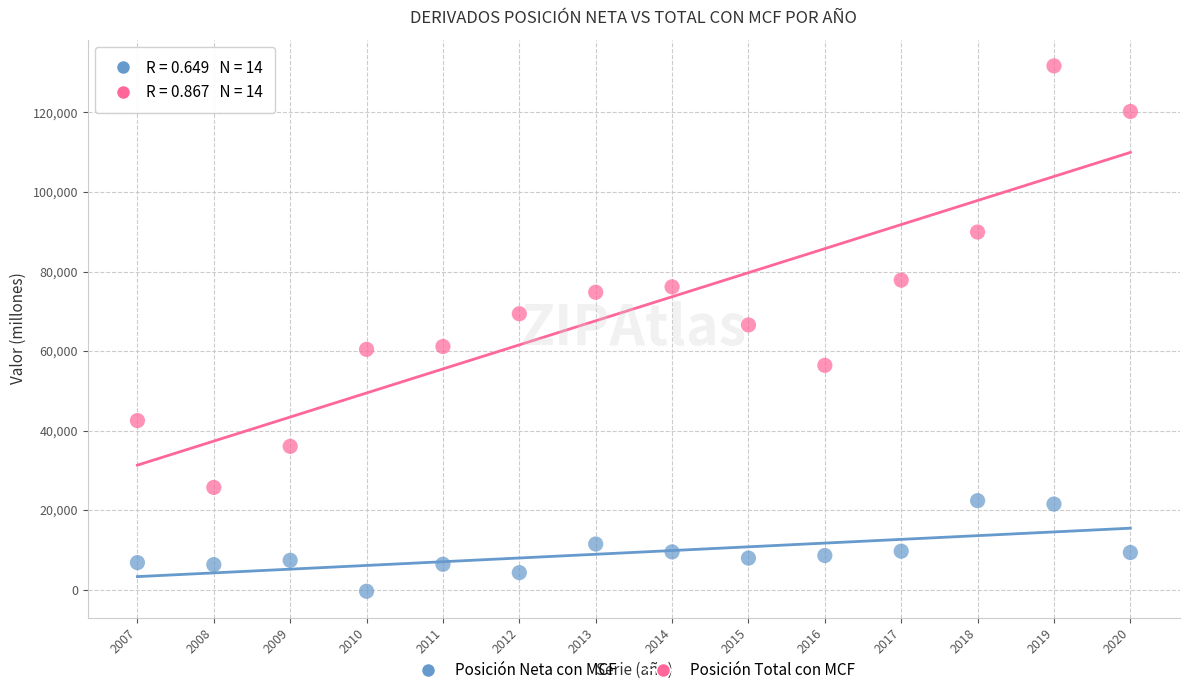

Across all data points, what is the range of X values (max minus min)?

13